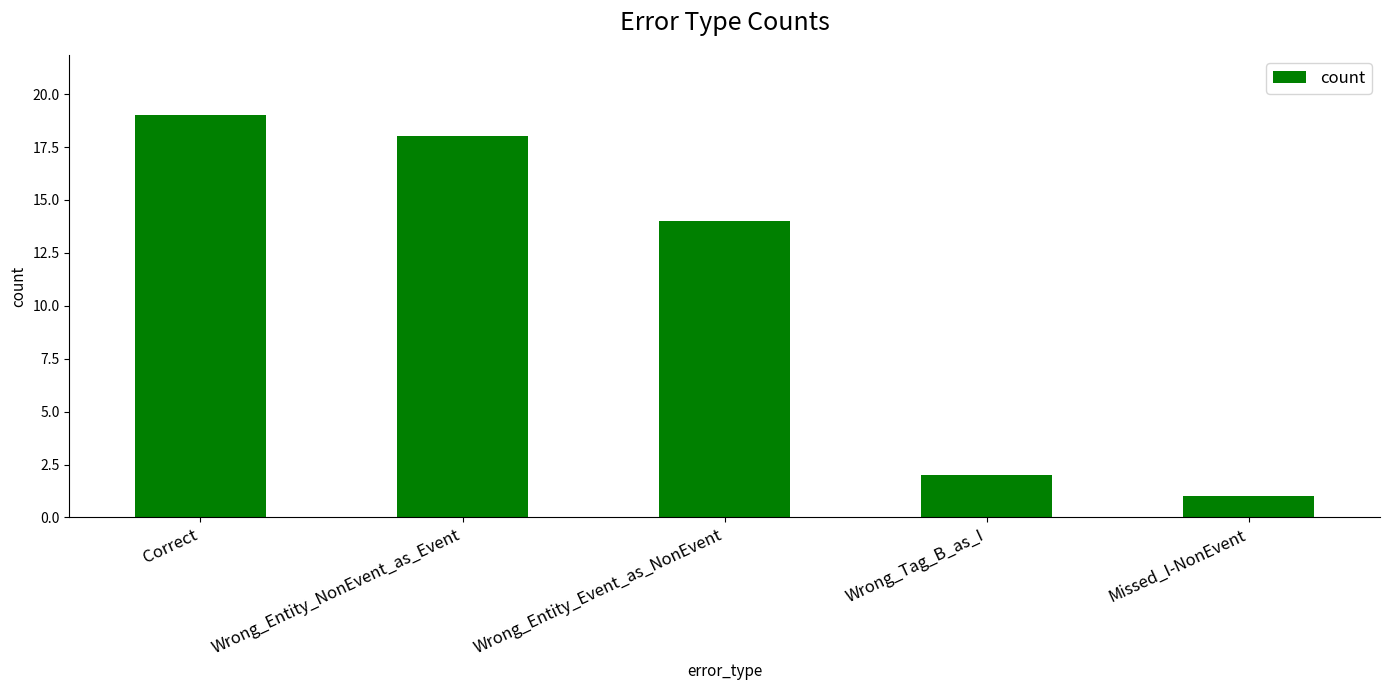

Read the value at Wrong_Entity_Event_as_NonEvent.

14